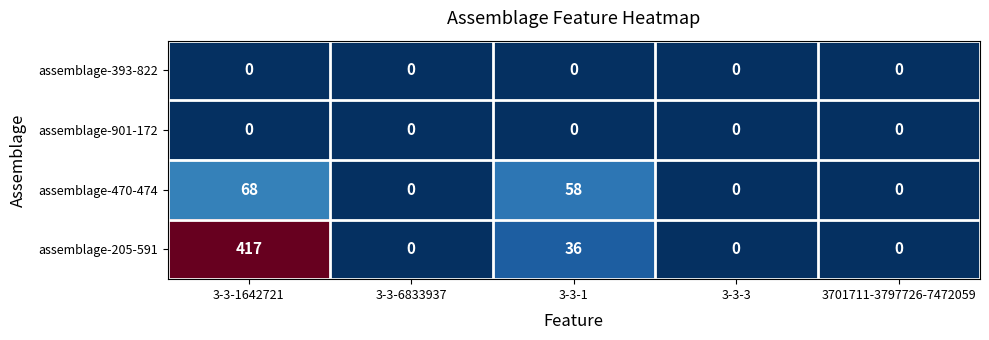

What is the total value across all series at 3-3-6833937?

0